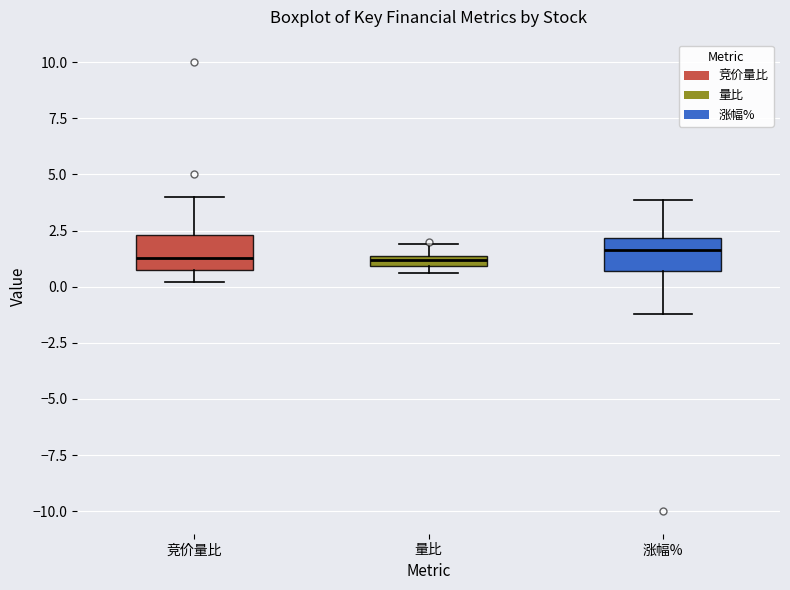

Where does the median line of the box for 涨幅% sit on the y-axis? The values are not printed on the chart, so give them approximately, as read against the axis.

1.5